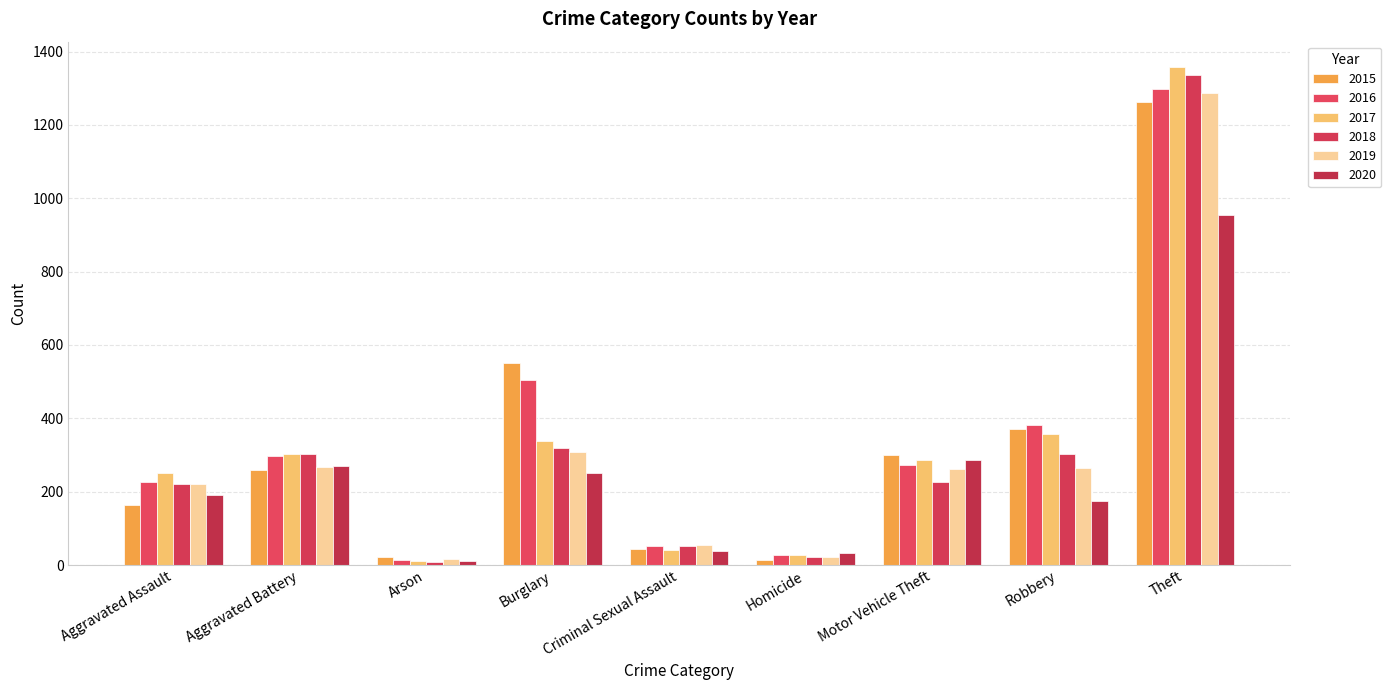

Is it true that 2017 equals 356 at Robbery?

True